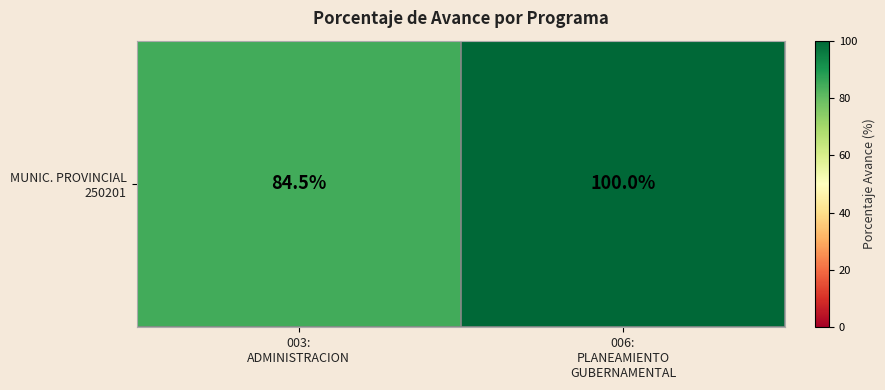

True or false: the data shows 34.8 at 006:
PLANEAMIENTO
GUBERNAMENTAL.

False